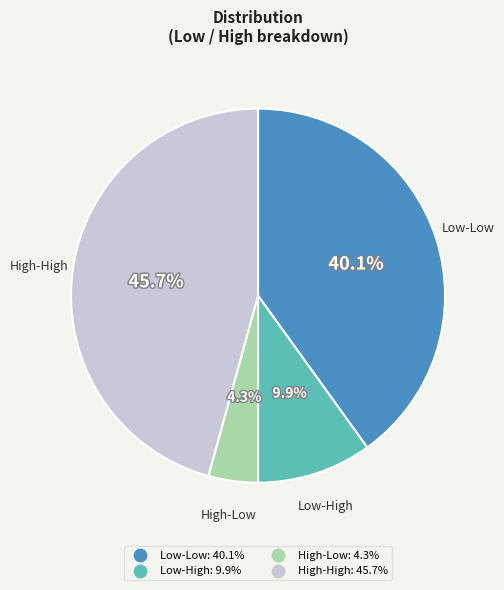

Is it true that Low-Low is 40% of the pie?

True